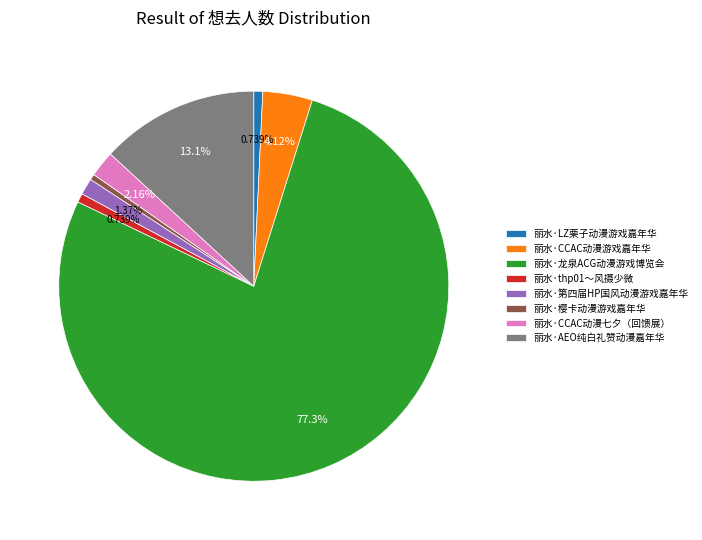

True or false: 丽水·AEO纯白礼赞动漫嘉年华 accounts for 27% of the total.

False